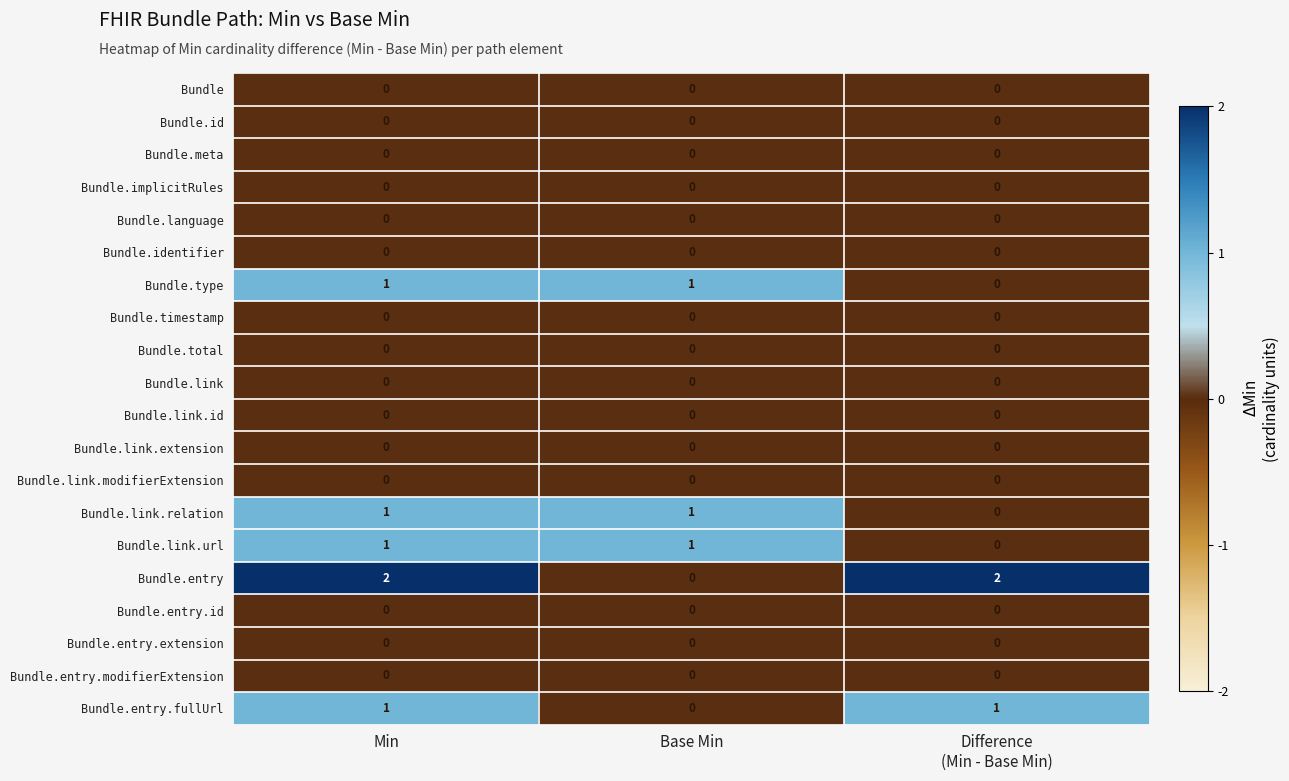

Which series has the largest total across all categories?

Bundle.entry